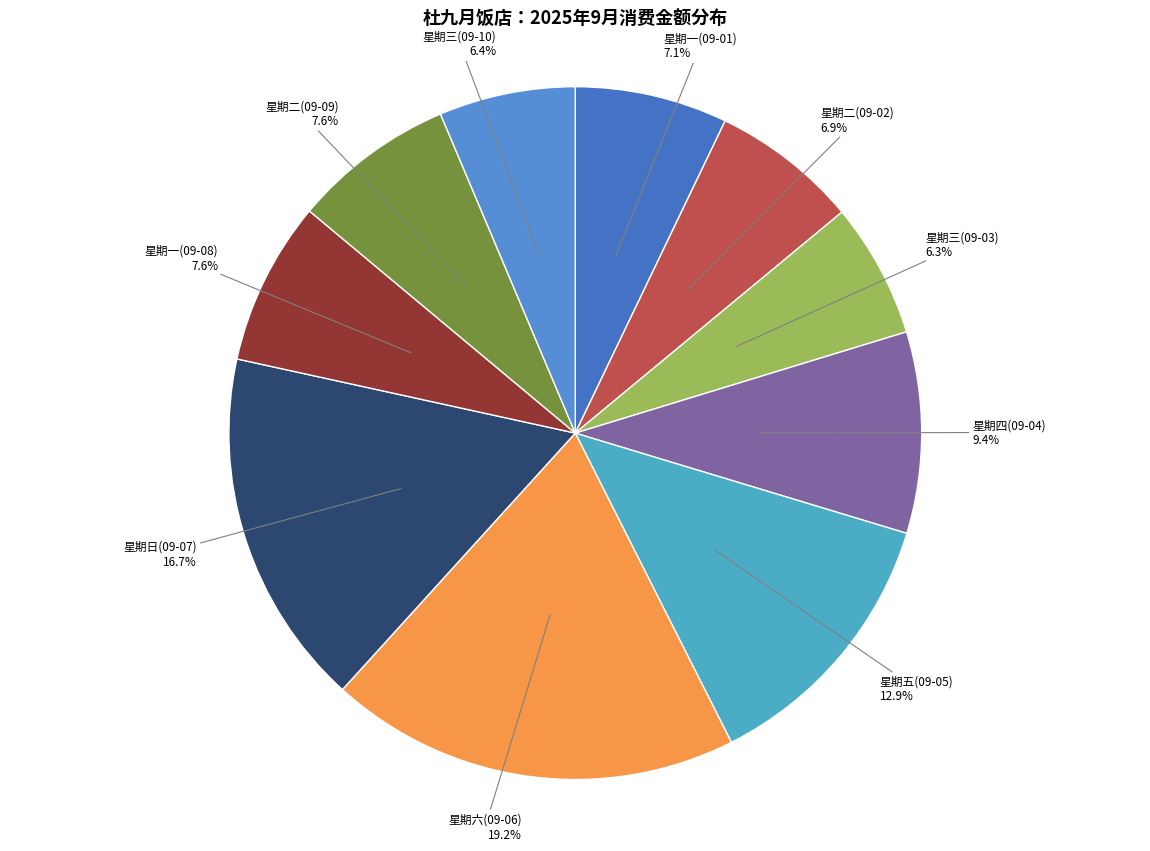

Does 星期二(09-02) account for over 50% of the chart?

No